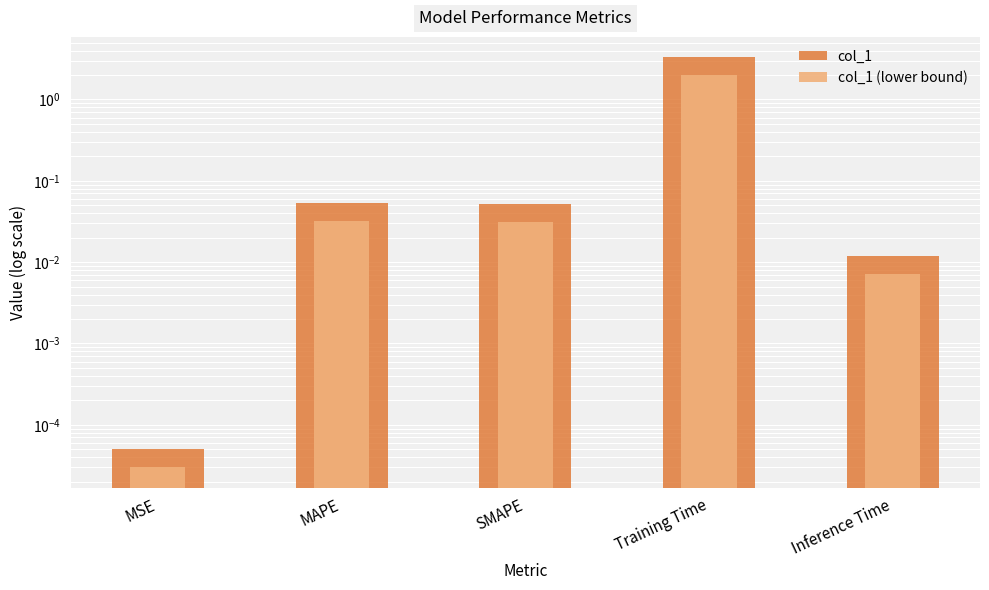

List the series in order of their peak value, highest first.

col_1, col_1 (lower bound)